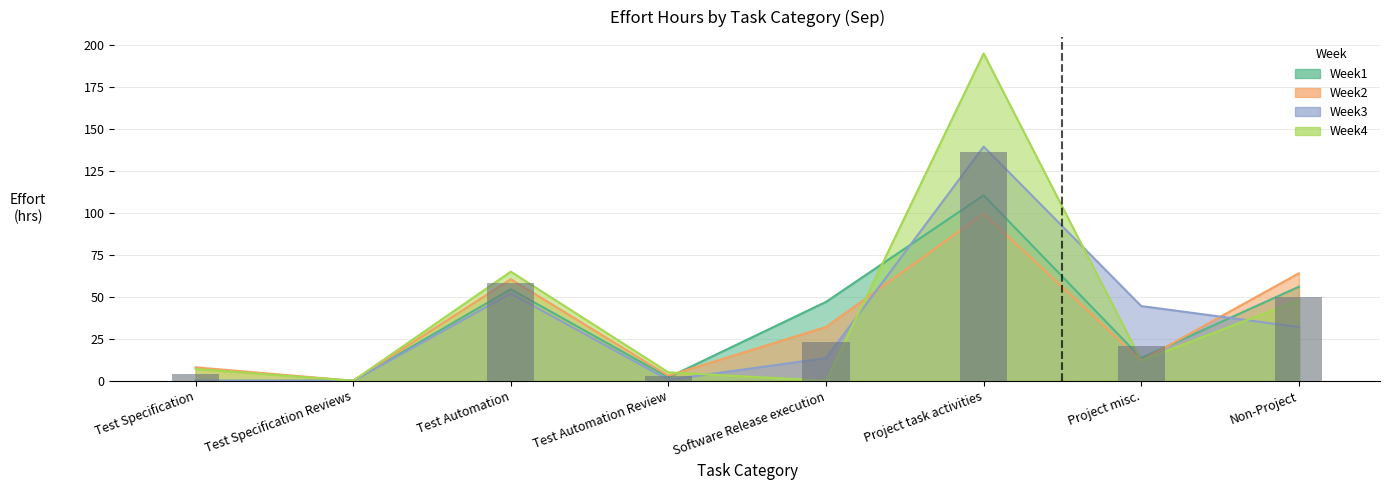

How many data points does each series have?

8